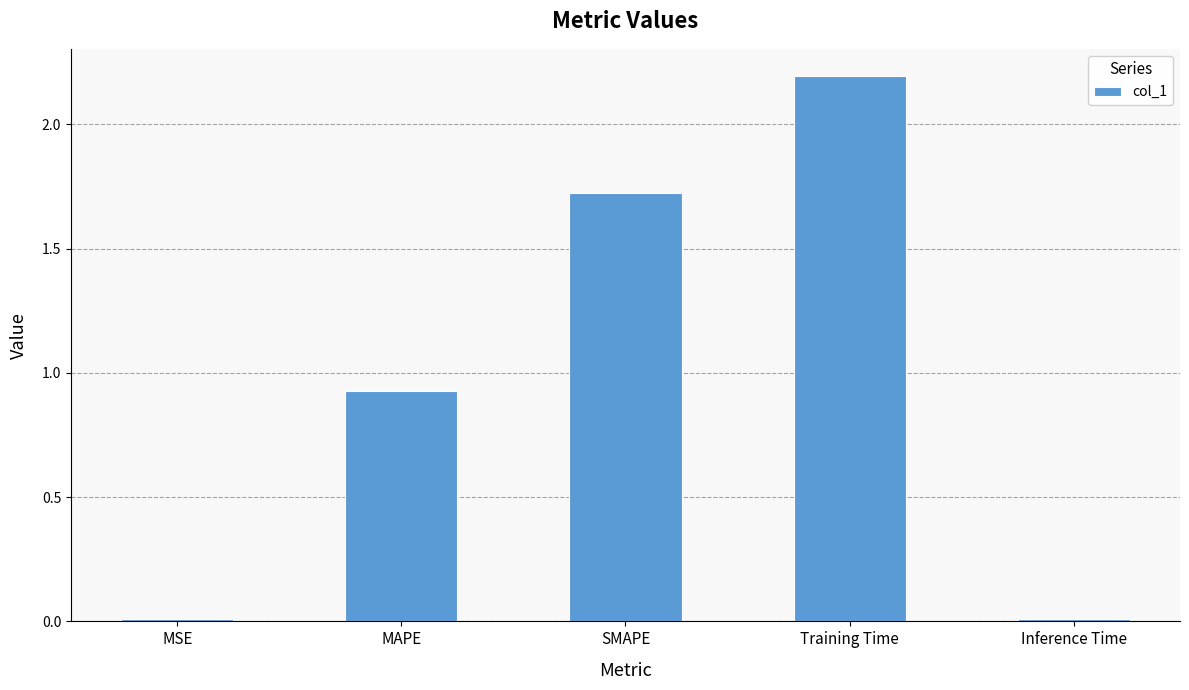

What is the change in value from MAPE to SMAPE?

+0.8